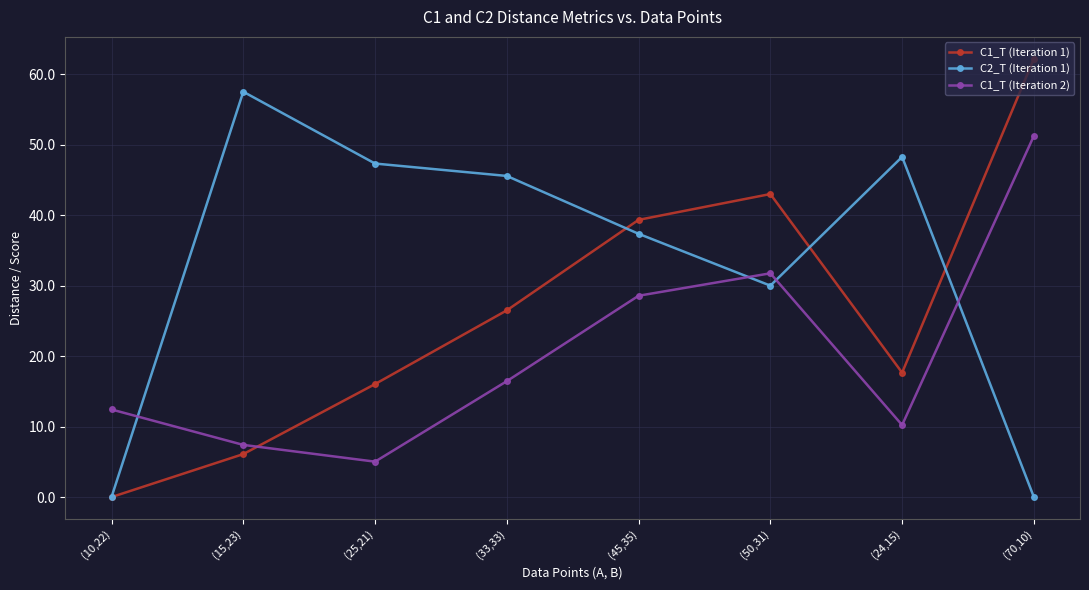

At how many categories does at least one series exceed 27?

7